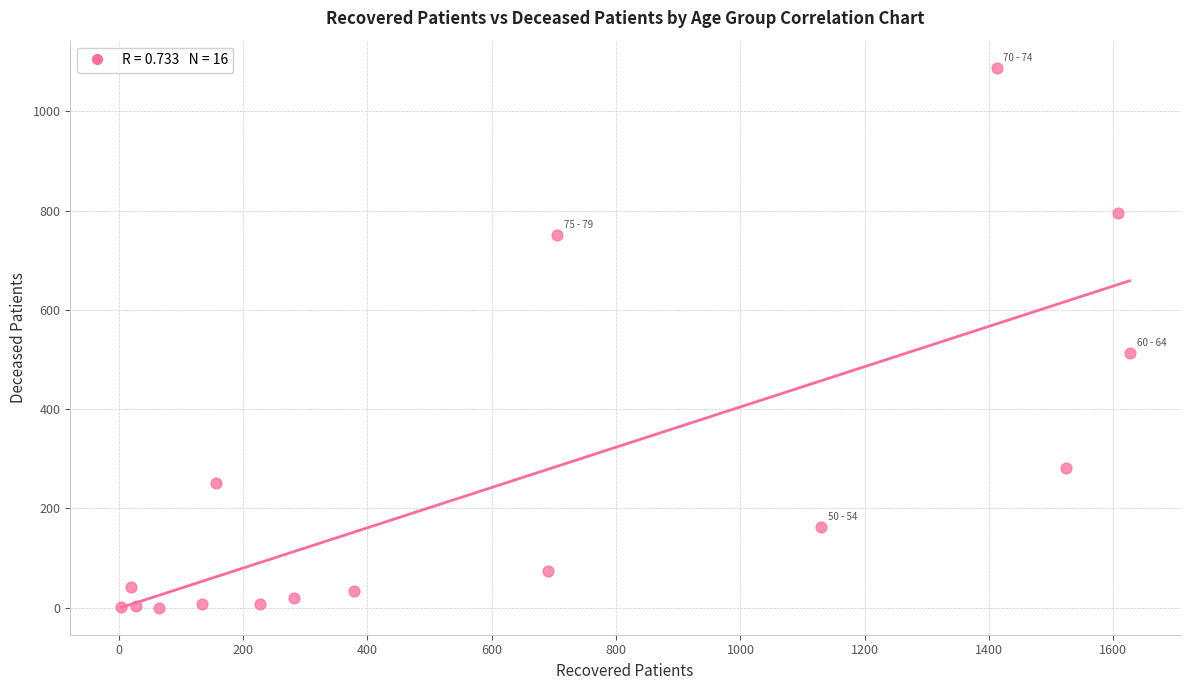

What is the range of Y values (max minus min)?

1088